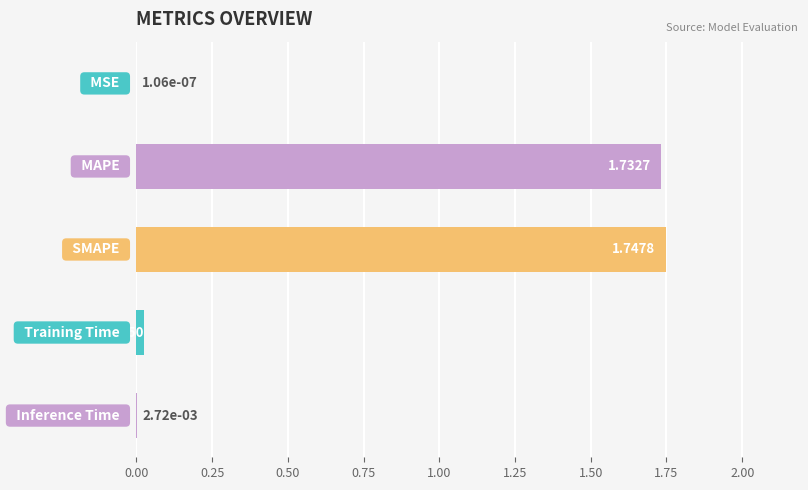

What is the sum of all values?

3.5